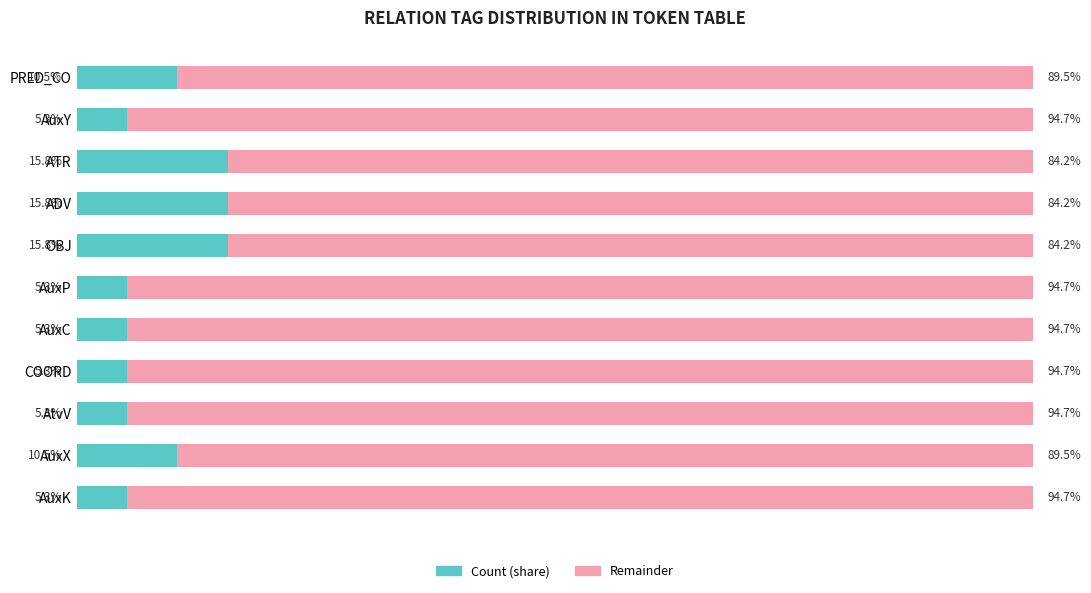

What are all the series names shown in the legend?

Count (share), Remainder